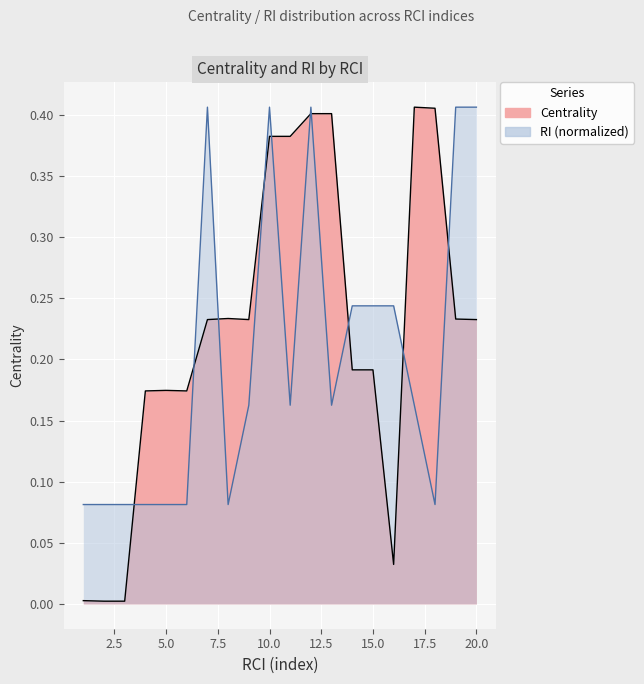

What are all the series names shown in the legend?

Centrality, RI